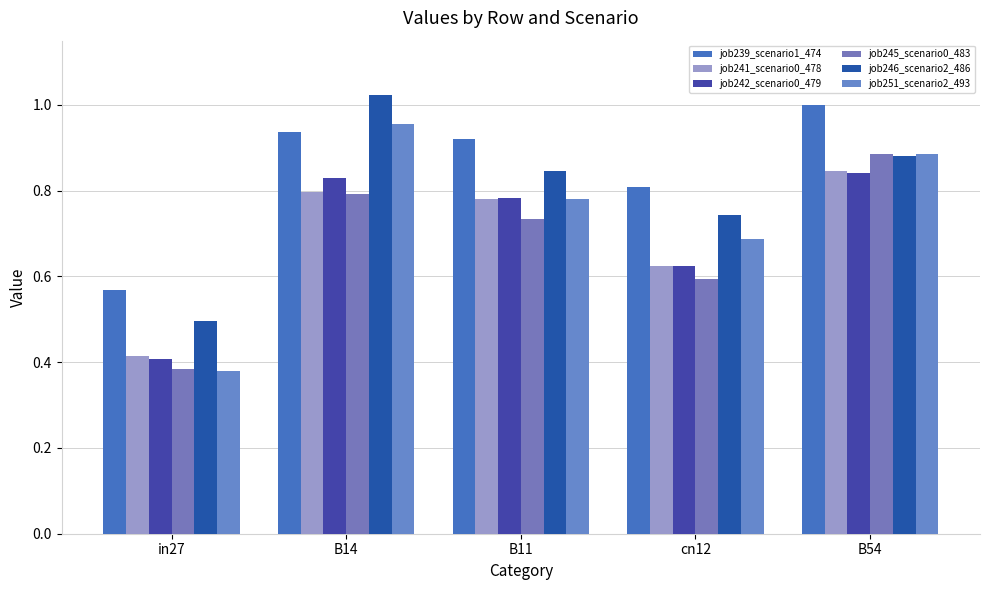

The job239_scenario1_474 series shows 0.9 at B11. True or false?

True